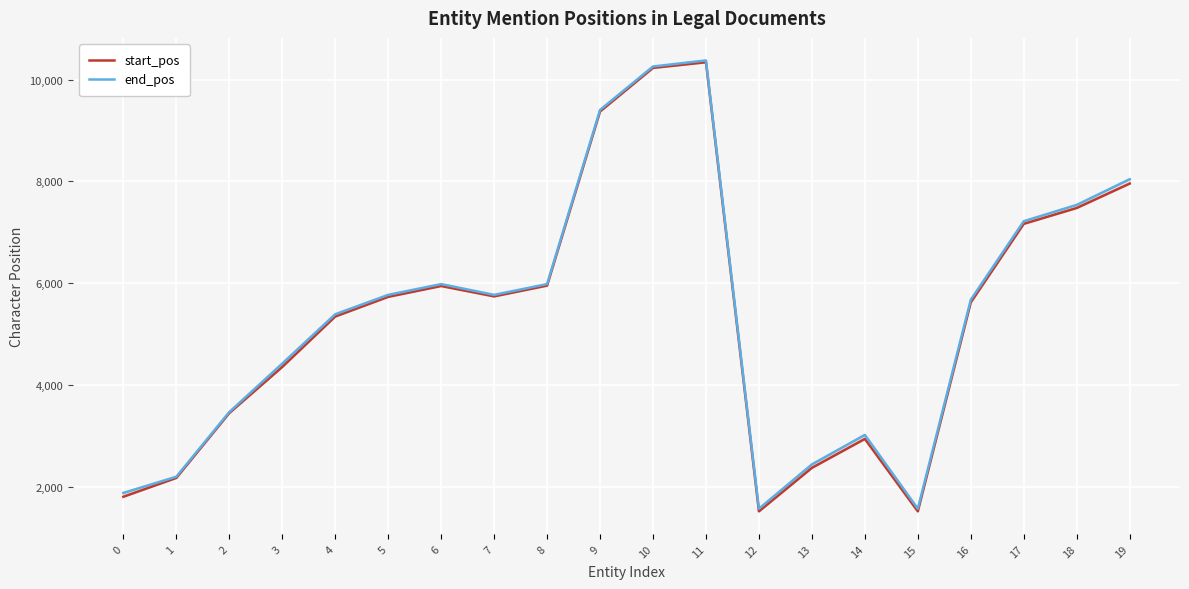

What are all the series names shown in the legend?

start_pos, end_pos